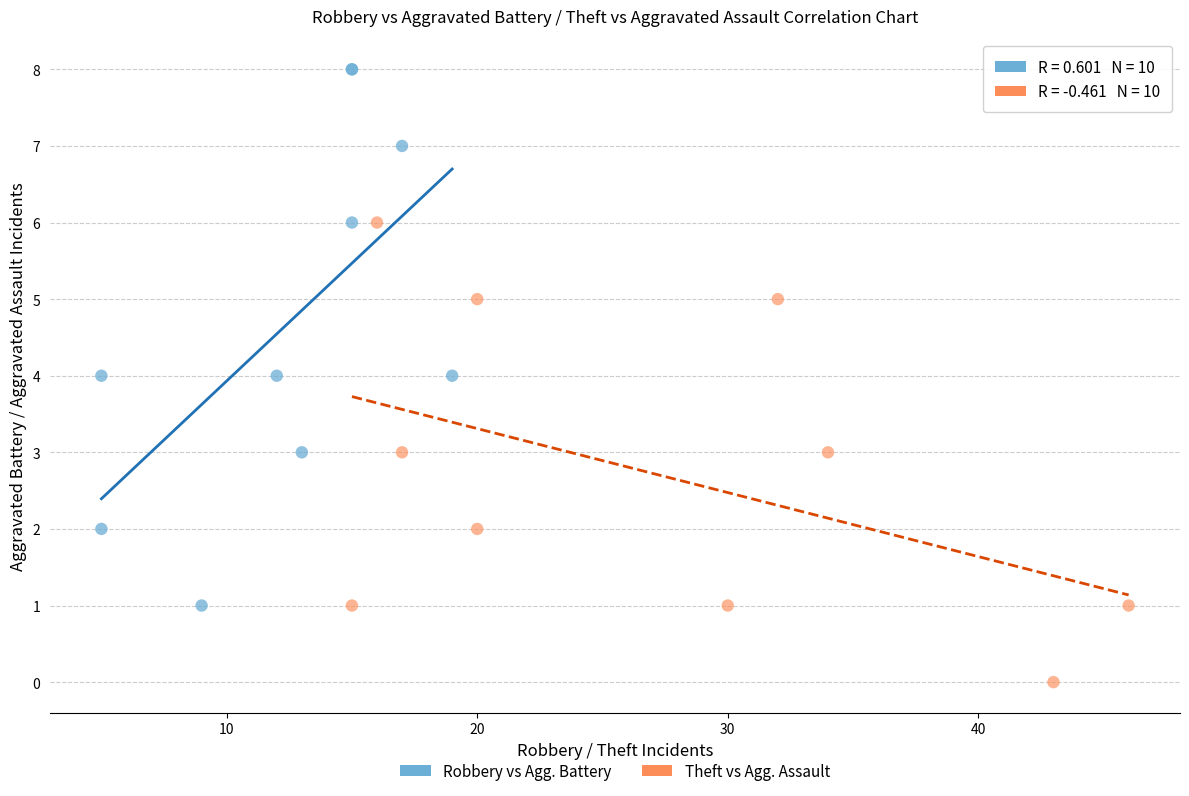

What are all the series names shown in the legend?

Robbery vs Agg. Battery, Theft vs Agg. Assault